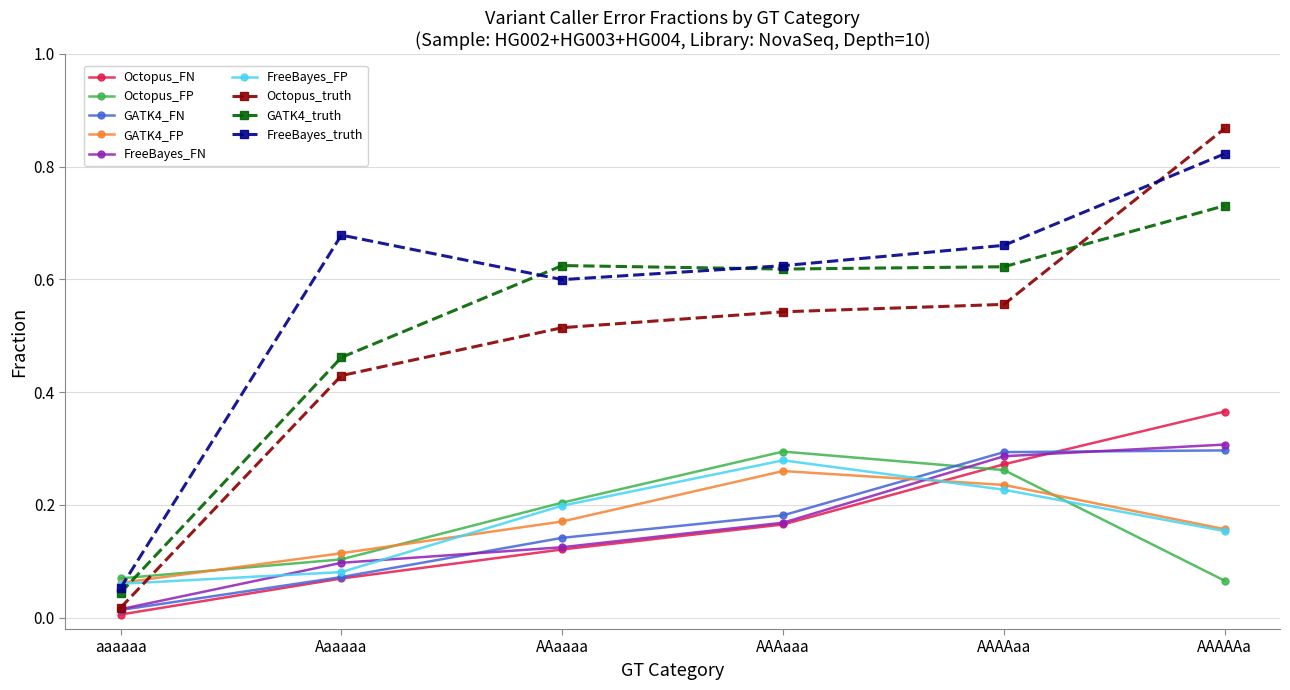

At which label does FreeBayes_FP reach its peak?

AAAaaa